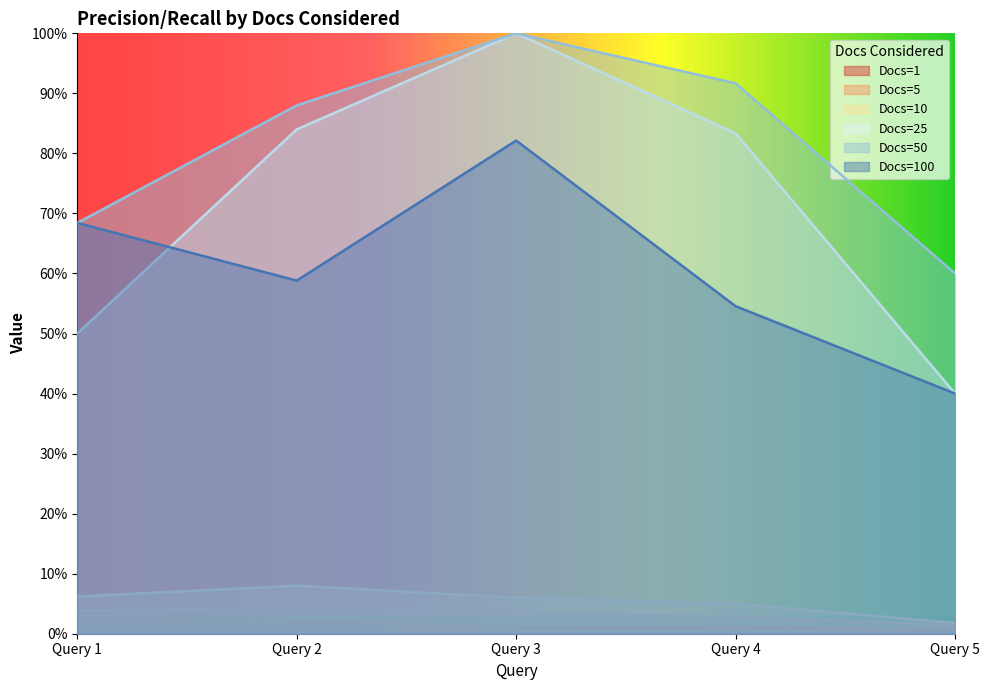

Which series has the largest range (max minus min)?

Docs=25